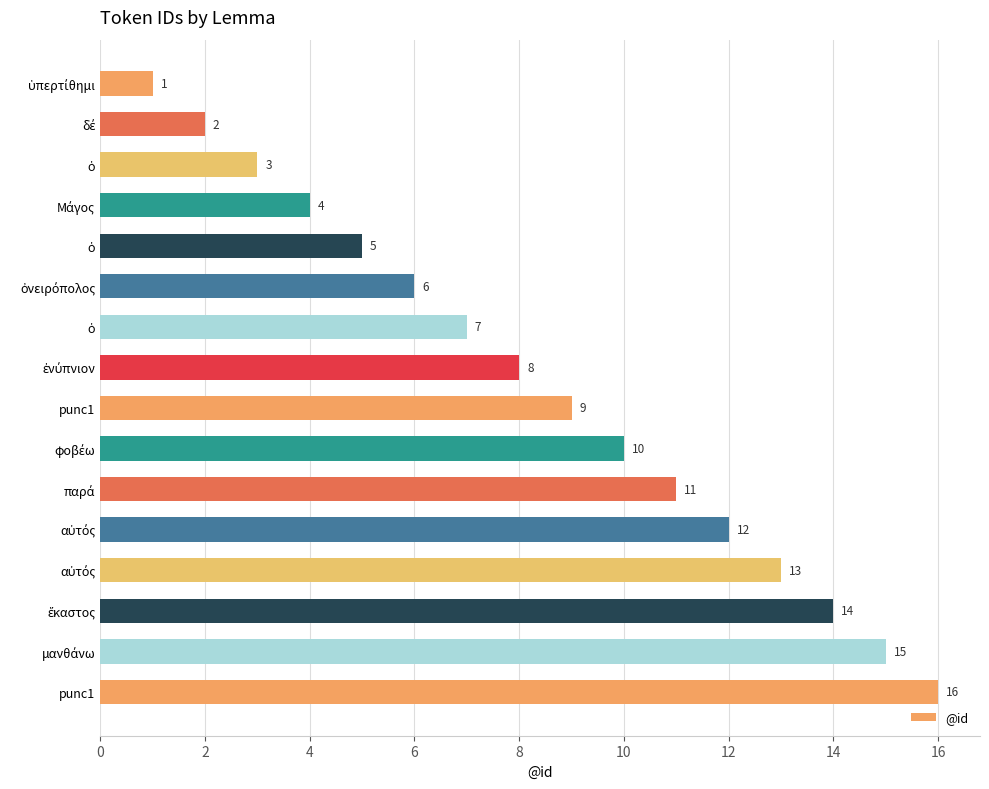

Count the number of categories in the chart.

16